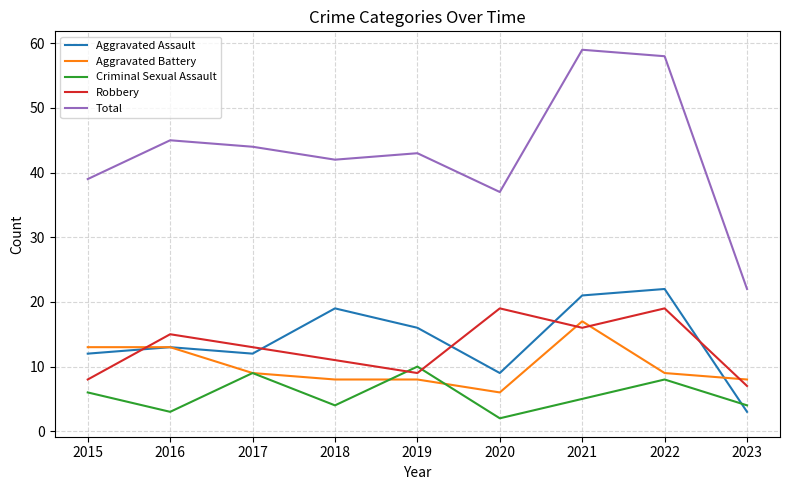

Is it true that Aggravated Assault equals 18 at 2016?

False